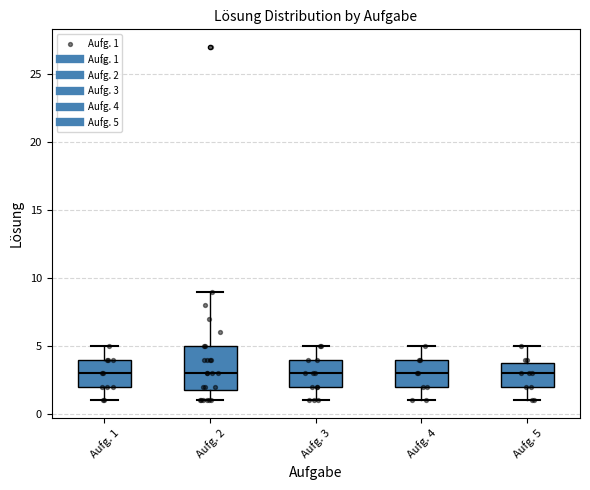

Reading left to right, transcribe this box plot: for each box, give where its median line is, the range the box spans, and where its two whiskers end, as read against the y-axis. The values are not printed on the chart, so give them approximately, as read against the axis.

Aufg. 1: median 3, box 2 to 4, whiskers 1 to 5
Aufg. 2: median 3, box 2 to 5, whiskers 1 to 9
Aufg. 3: median 3, box 2 to 4, whiskers 1 to 5
Aufg. 4: median 3, box 2 to 4, whiskers 1 to 5
Aufg. 5: median 3, box 2 to 4, whiskers 1 to 5